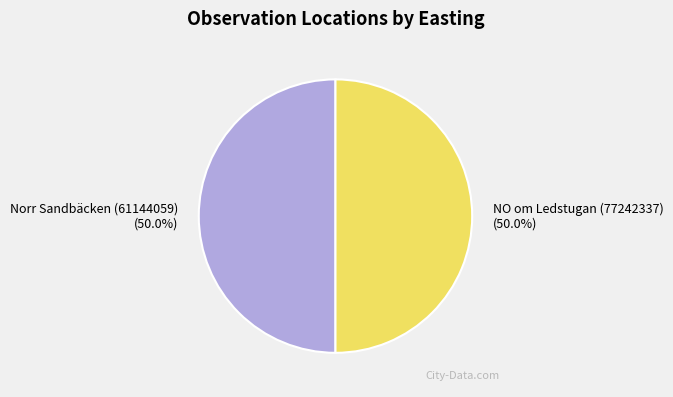

The Norr Sandbäcken (61144059) slice represents 42% of the pie. True or false?

False